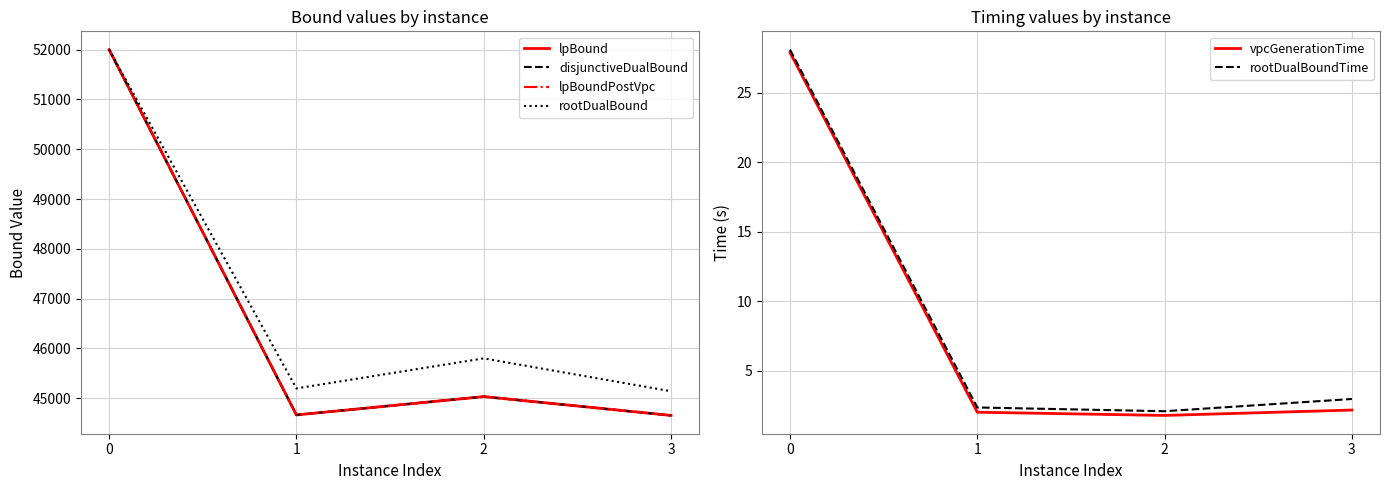

True or false: disjunctiveDualBound and lpBound cross at least once.

False